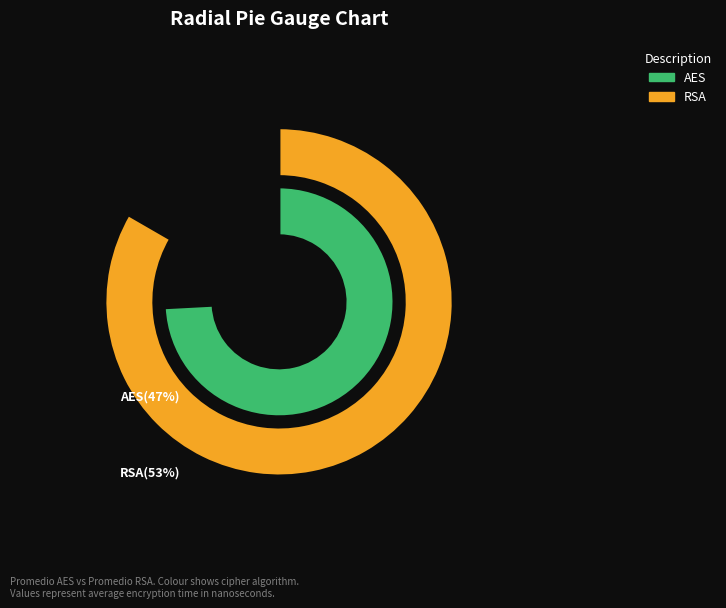

Is there a majority slice in this chart?

Yes